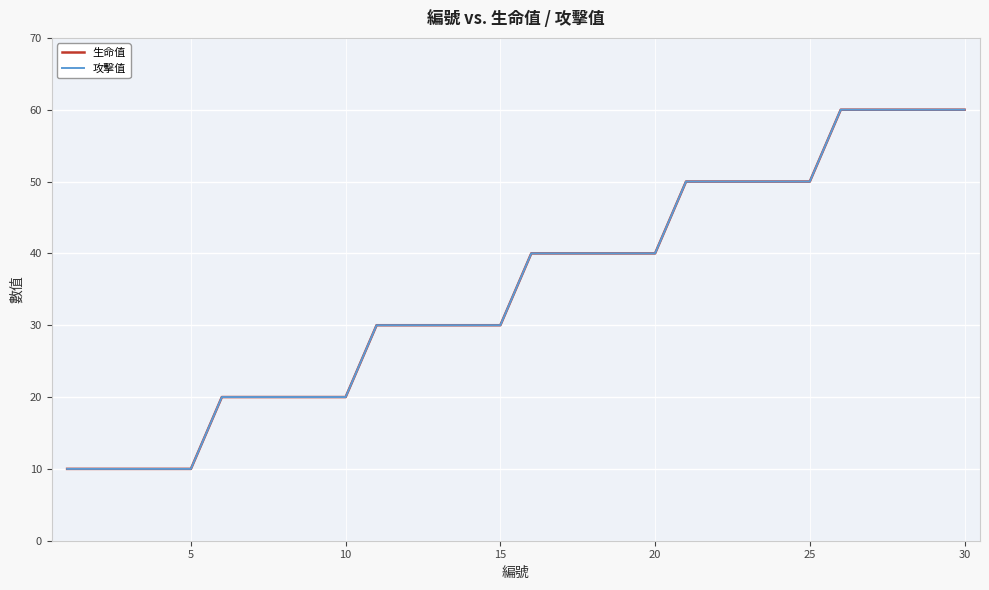

Does the chart have visible grid lines?

Yes